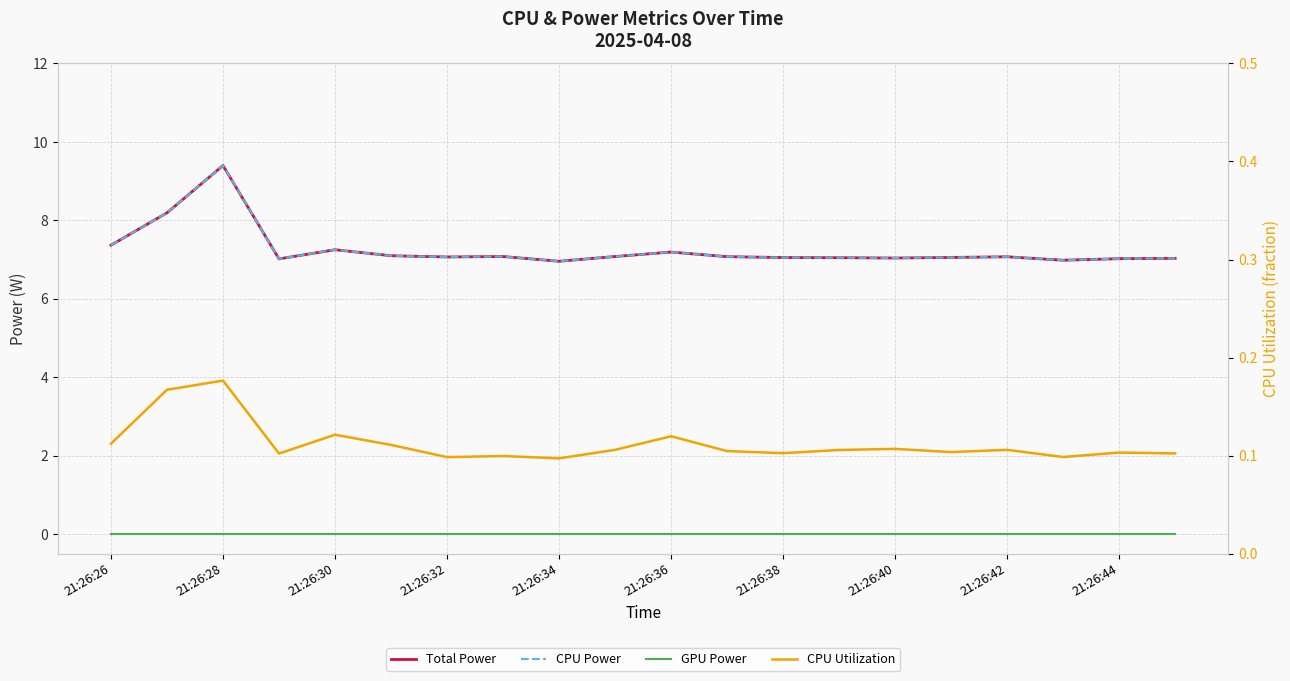

At how many categories does at least one series exceed 8?

2